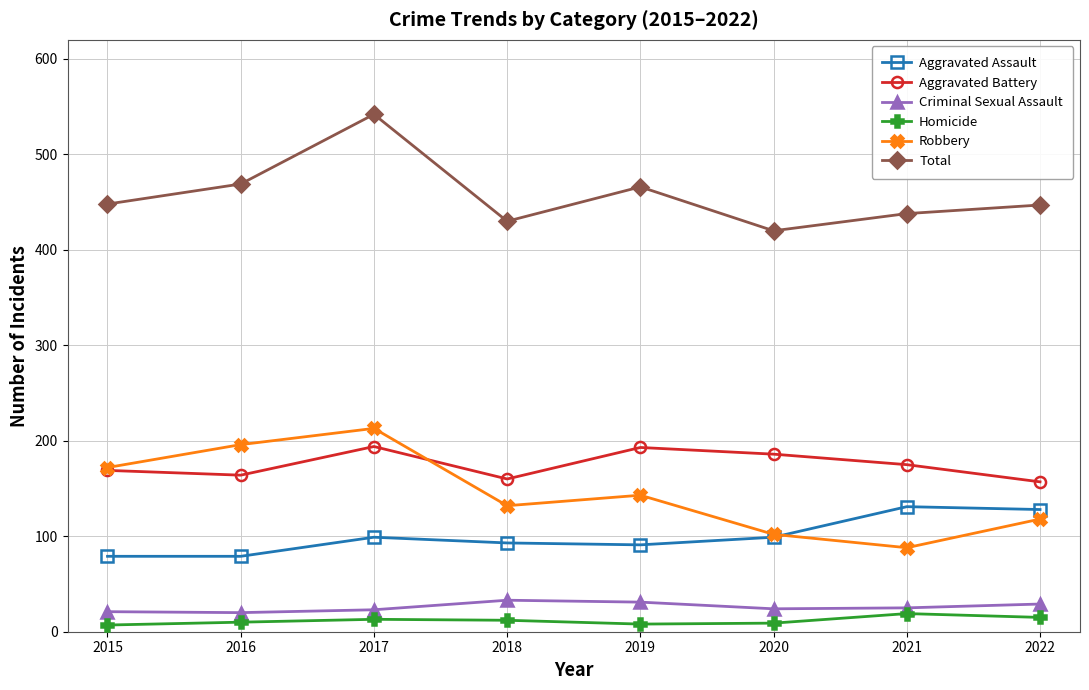

Which series changed the most between 2016 and 2020?

Robbery